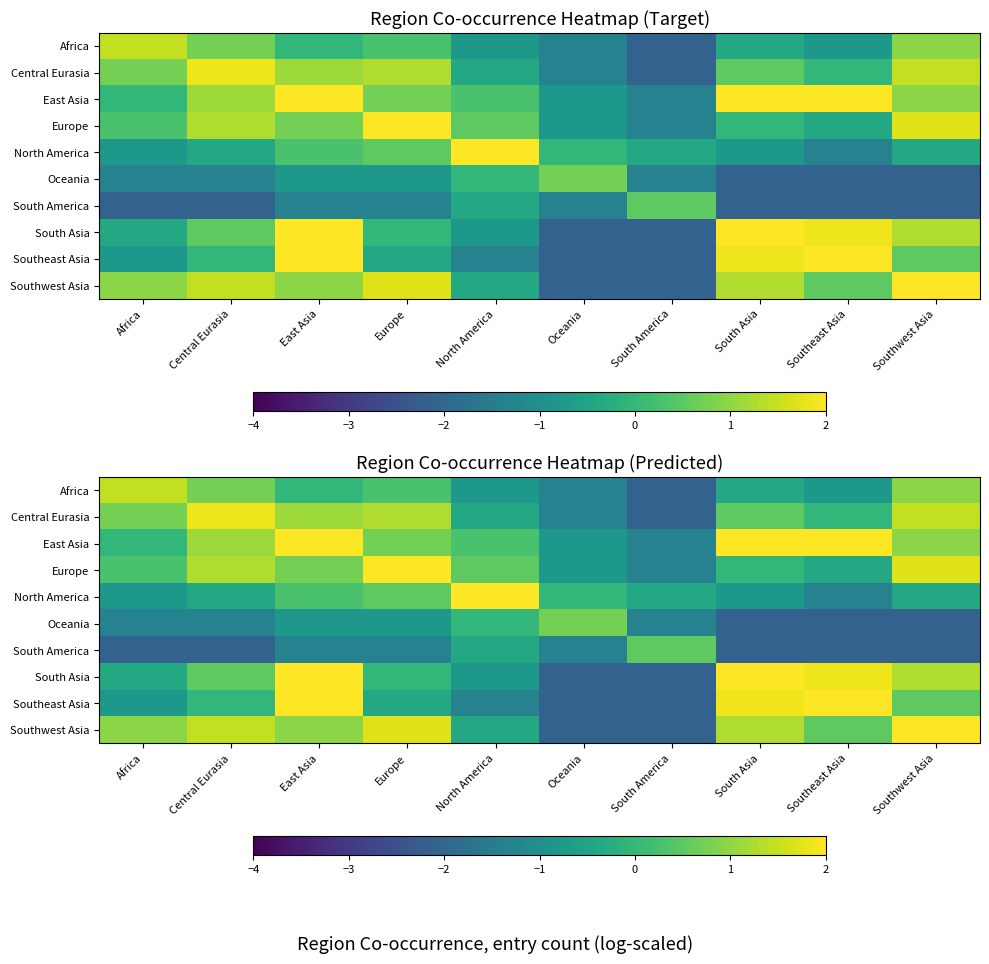

At which label is Southwest Asia closest to 0?

North America